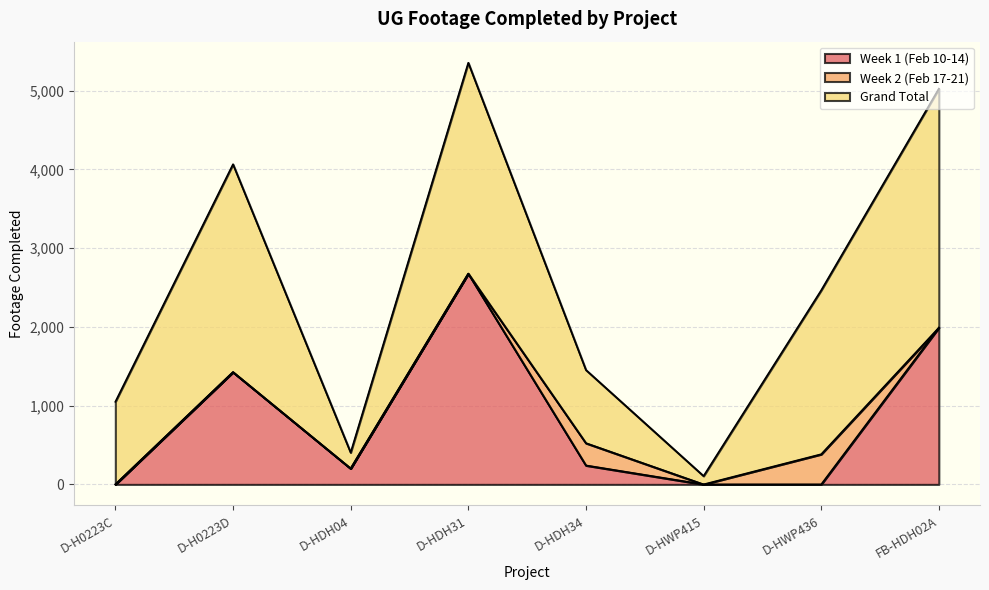

Where is the first local minimum for Week 2 (Feb 17-21)?

D-HWP415